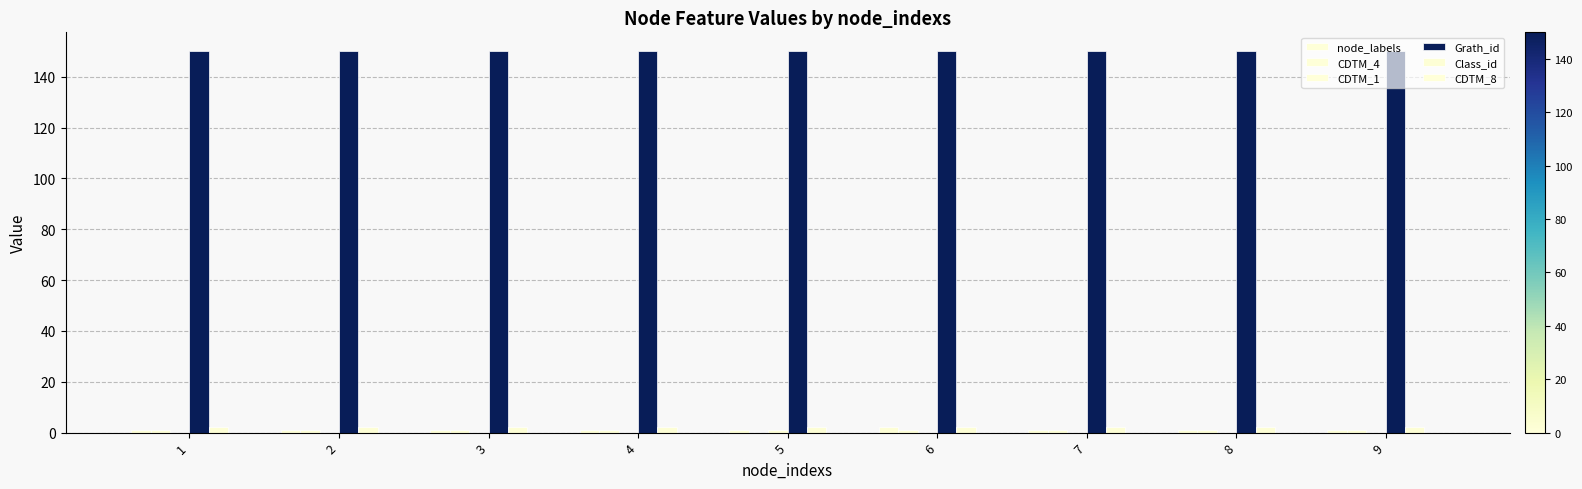

What is the sum of all Class_id values?

18